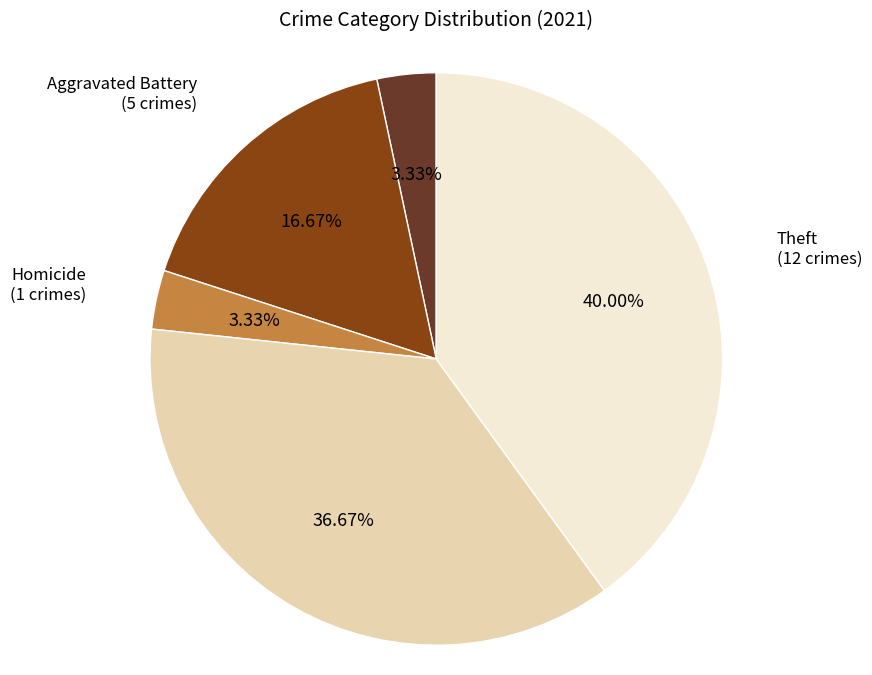

Which has a higher value, Aggravated Assault or Robbery?

Robbery